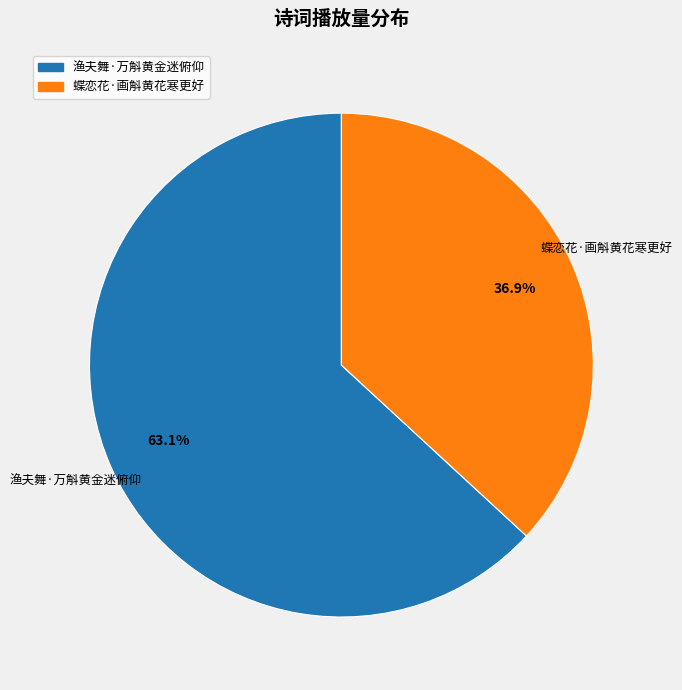

Rank the categories by value from highest to lowest.

渔夫舞·万斛黄金迷俯仰, 蝶恋花·画斛黄花寒更好